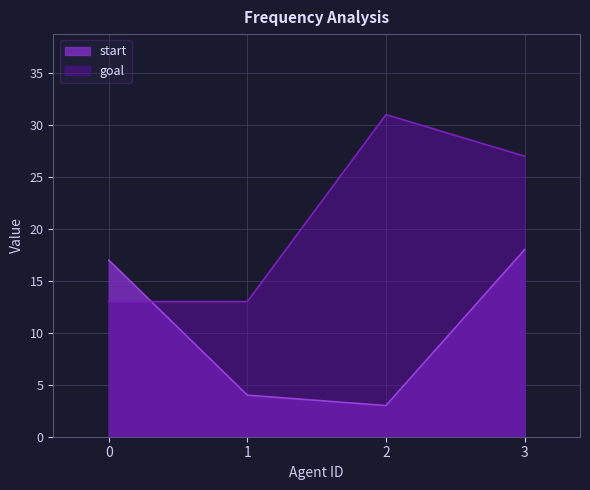

After their last crossing, which series has the higher values: start or goal?

goal